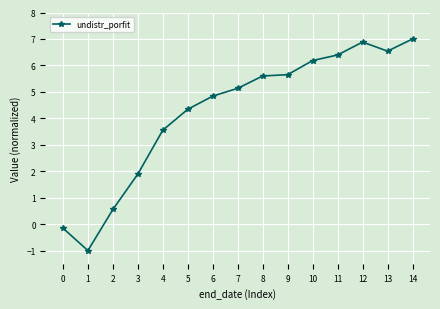

Where is the first local minimum?

1